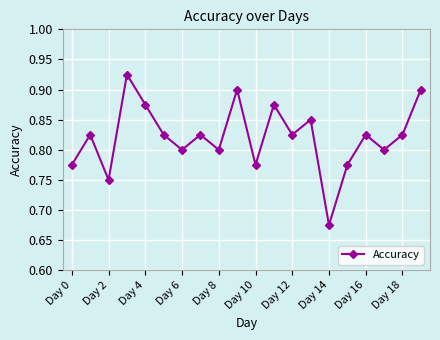

True or false: the data has more than 0 interior local peaks.

True